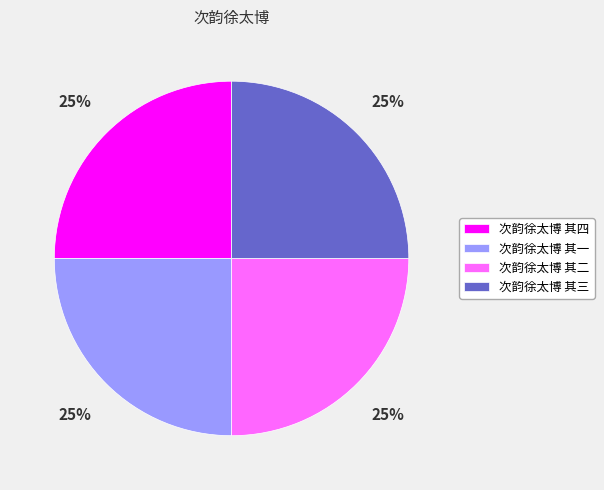

Count the number of slices in the pie.

4